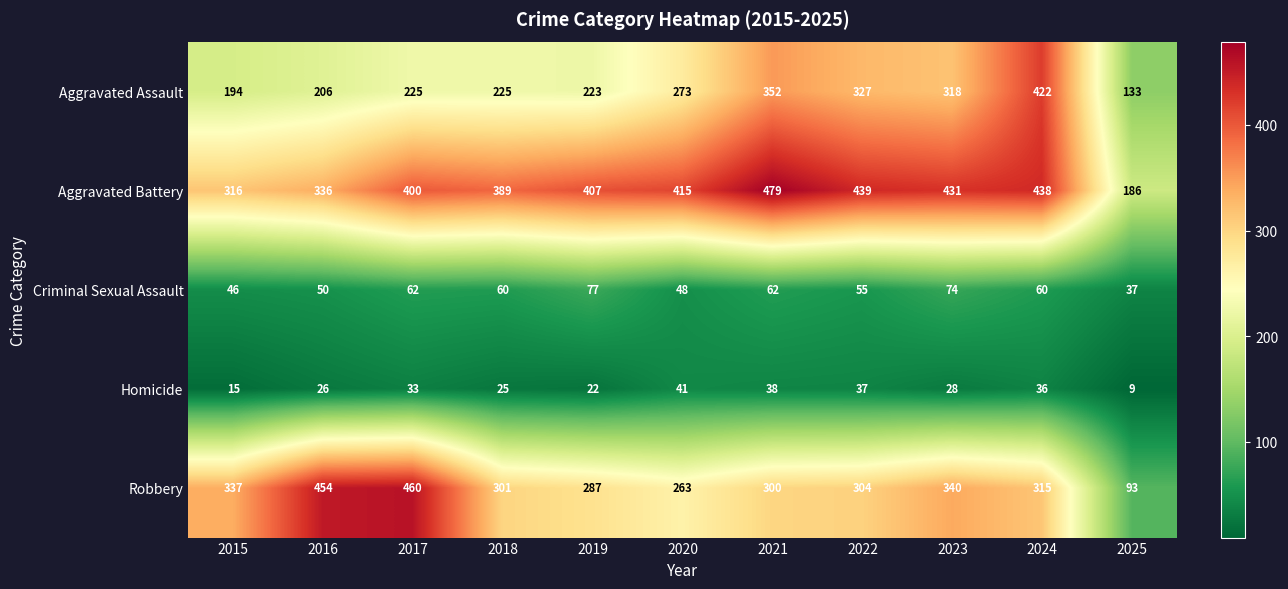

Which series has the widest spread of values?

Robbery